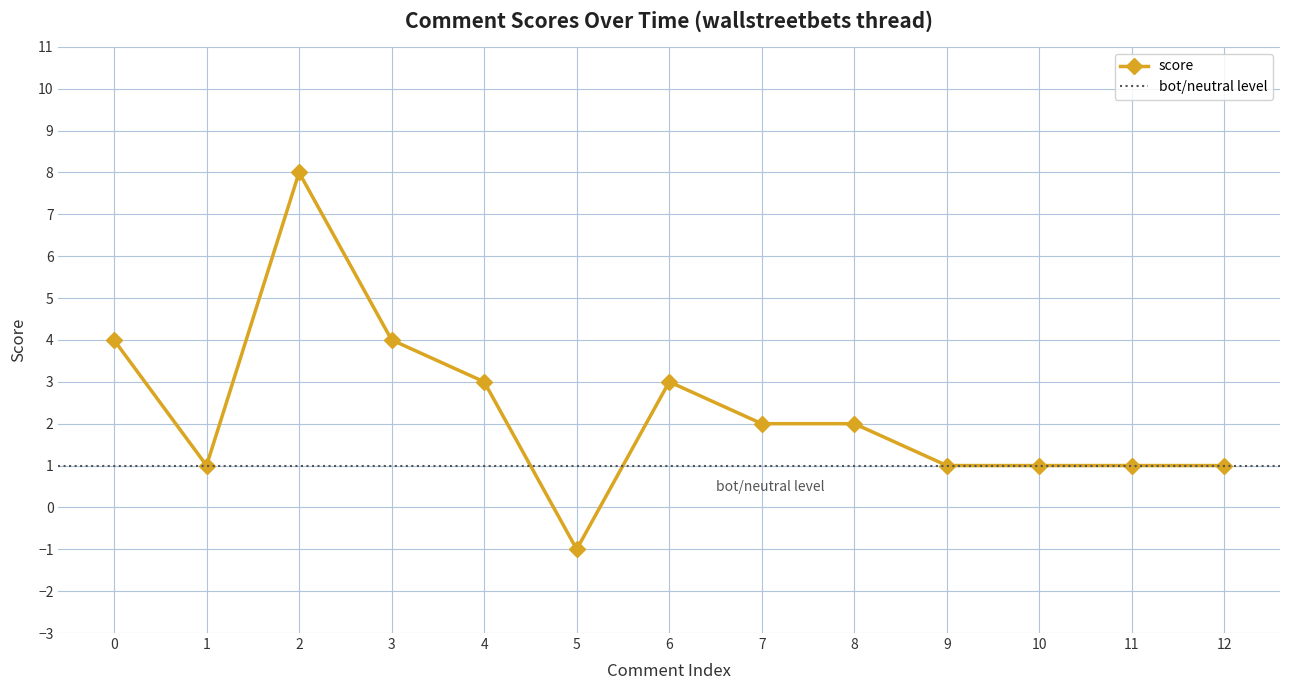

Rank the categories by value from lowest to highest.

5, 1, 9, 10, 11, 12, 7, 8, 4, 6, 0, 3, 2